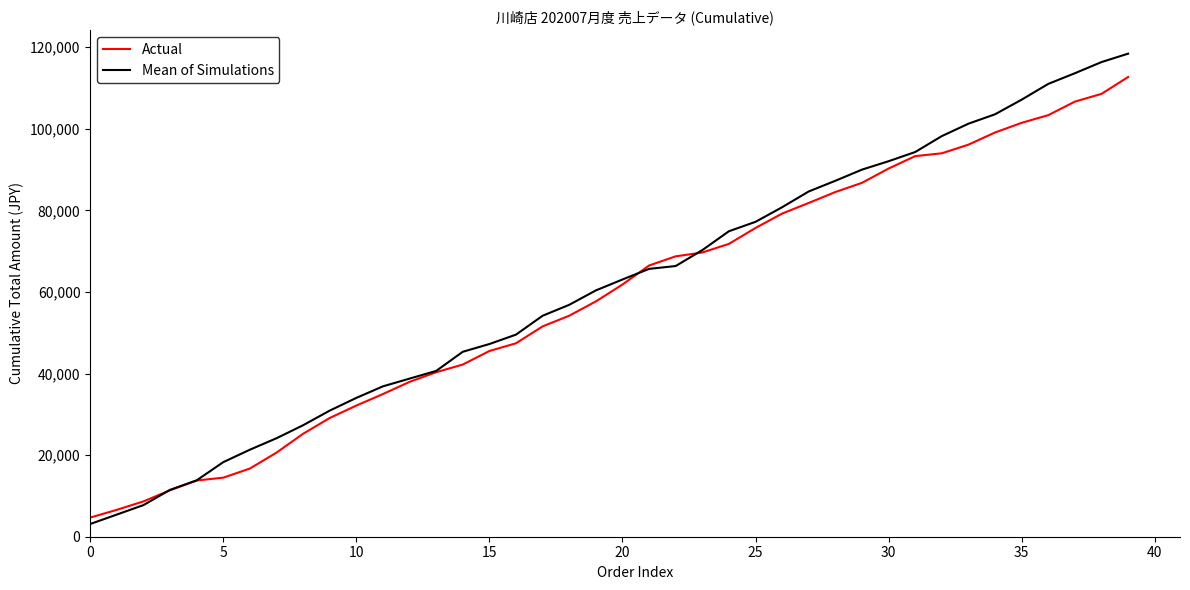

List the series in order of their peak value, lowest first.

Actual, Mean of Simulations